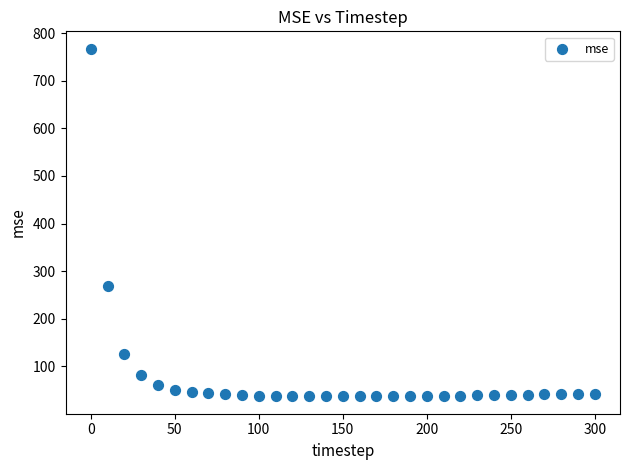

What is the range of X values (max minus min)?

300.0